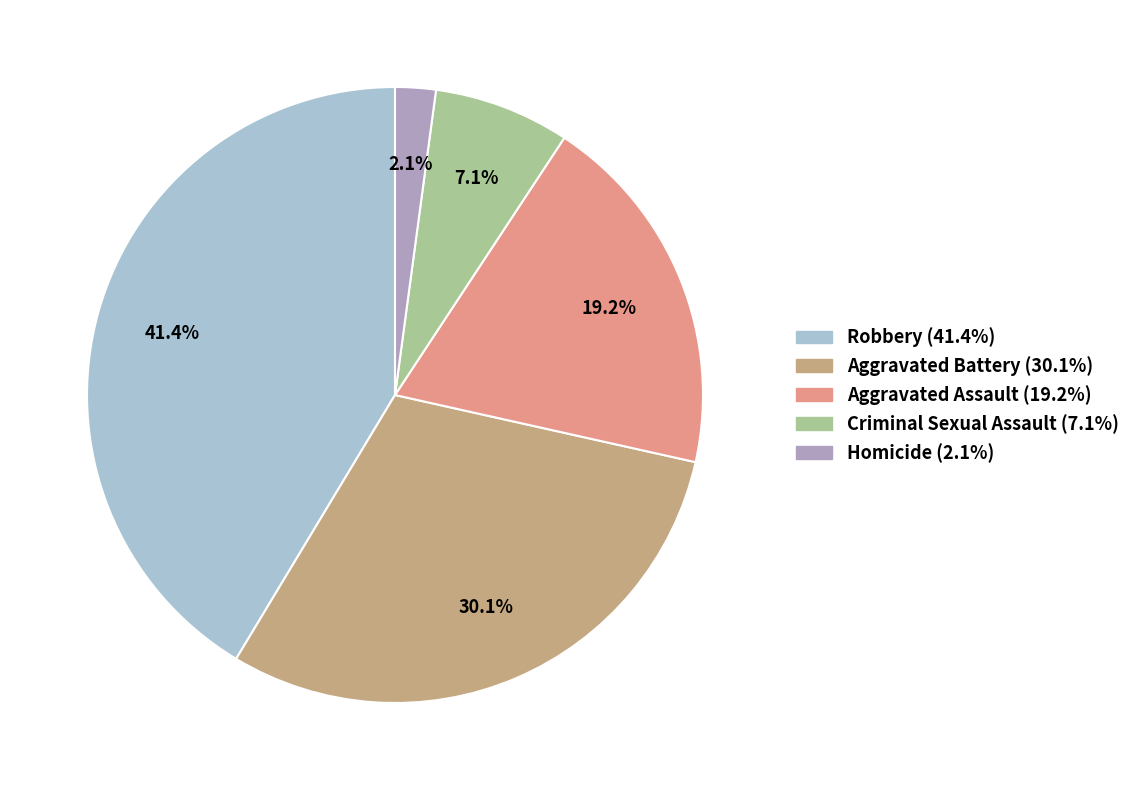

What percentage is NOT represented by Aggravated Assault?

80.8%